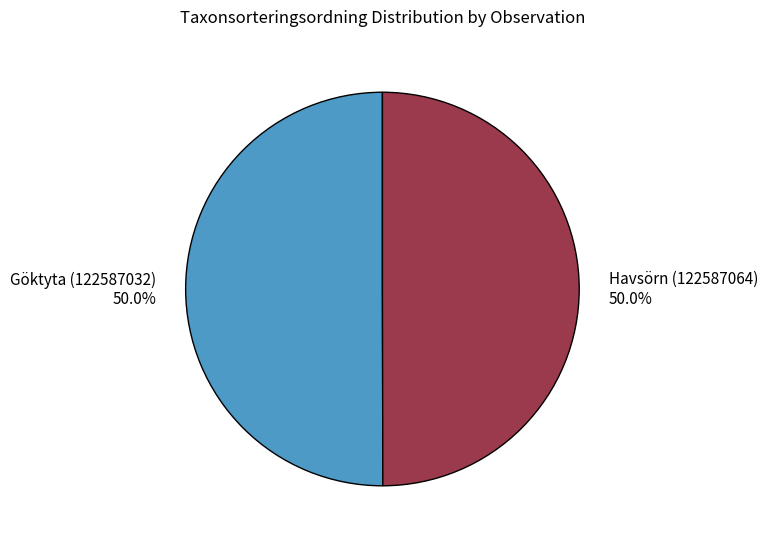

Approximately how many times larger is the value at Havsörn (122587064) 50.0% compared to Göktyta (122587032) 50.0%?

1.0